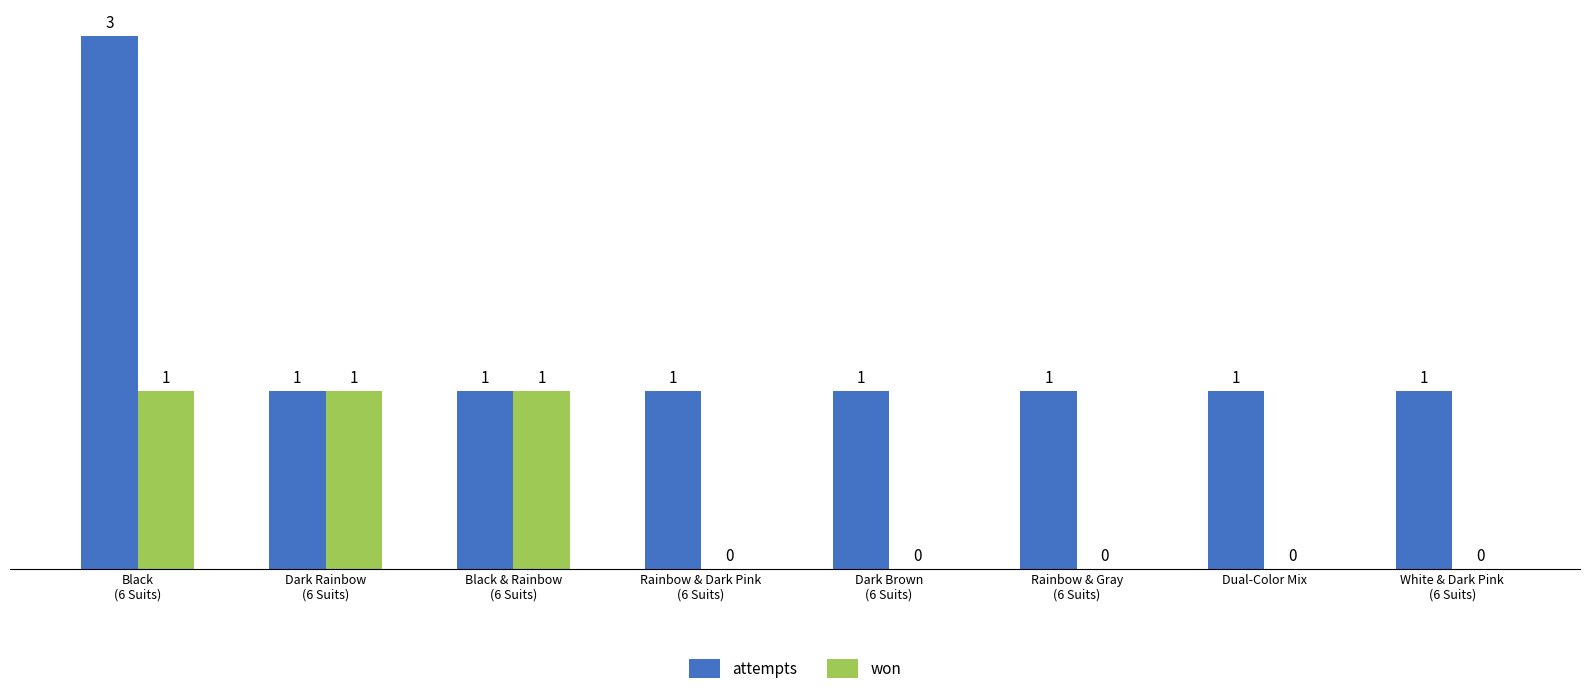

Which series has the largest total across all categories?

attempts